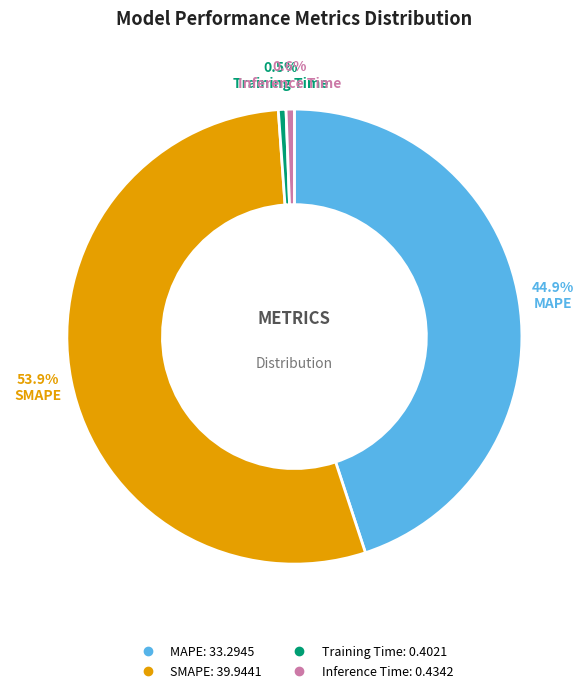

Is it true that Training Time is 10% of the pie?

False